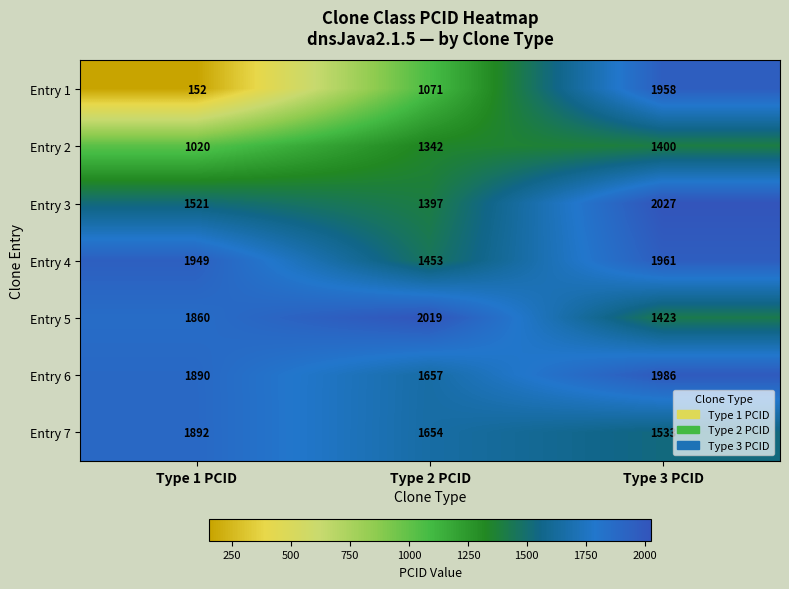

Reading left to right, transcribe all the data shown in this chart.

Entry 1: 152	1071	1958
Entry 2: 1020	1342	1400
Entry 3: 1521	1397	2027
Entry 4: 1949	1453	1961
Entry 5: 1860	2019	1423
Entry 6: 1890	1657	1986
Entry 7: 1892	1654	1533